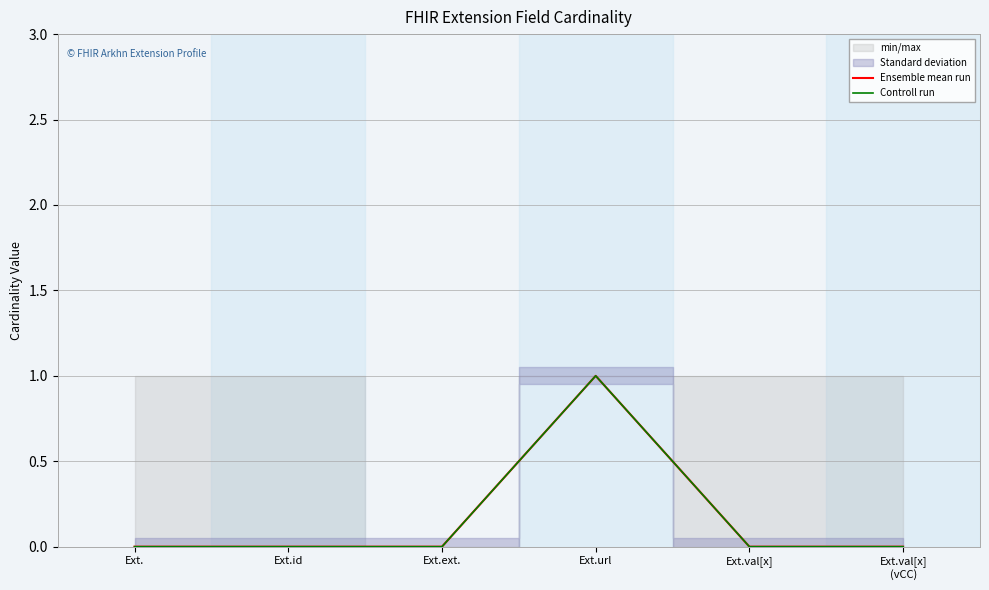

Which series has the largest total across all categories?

Ensemble mean run